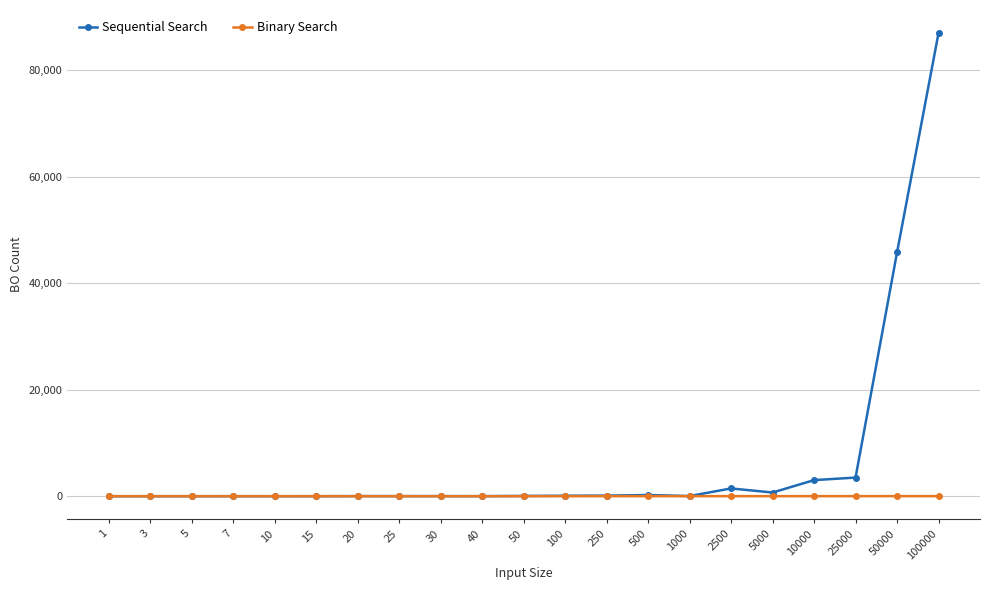

Rank the series by their maximum value, from lowest to highest.

Binary Search, Sequential Search